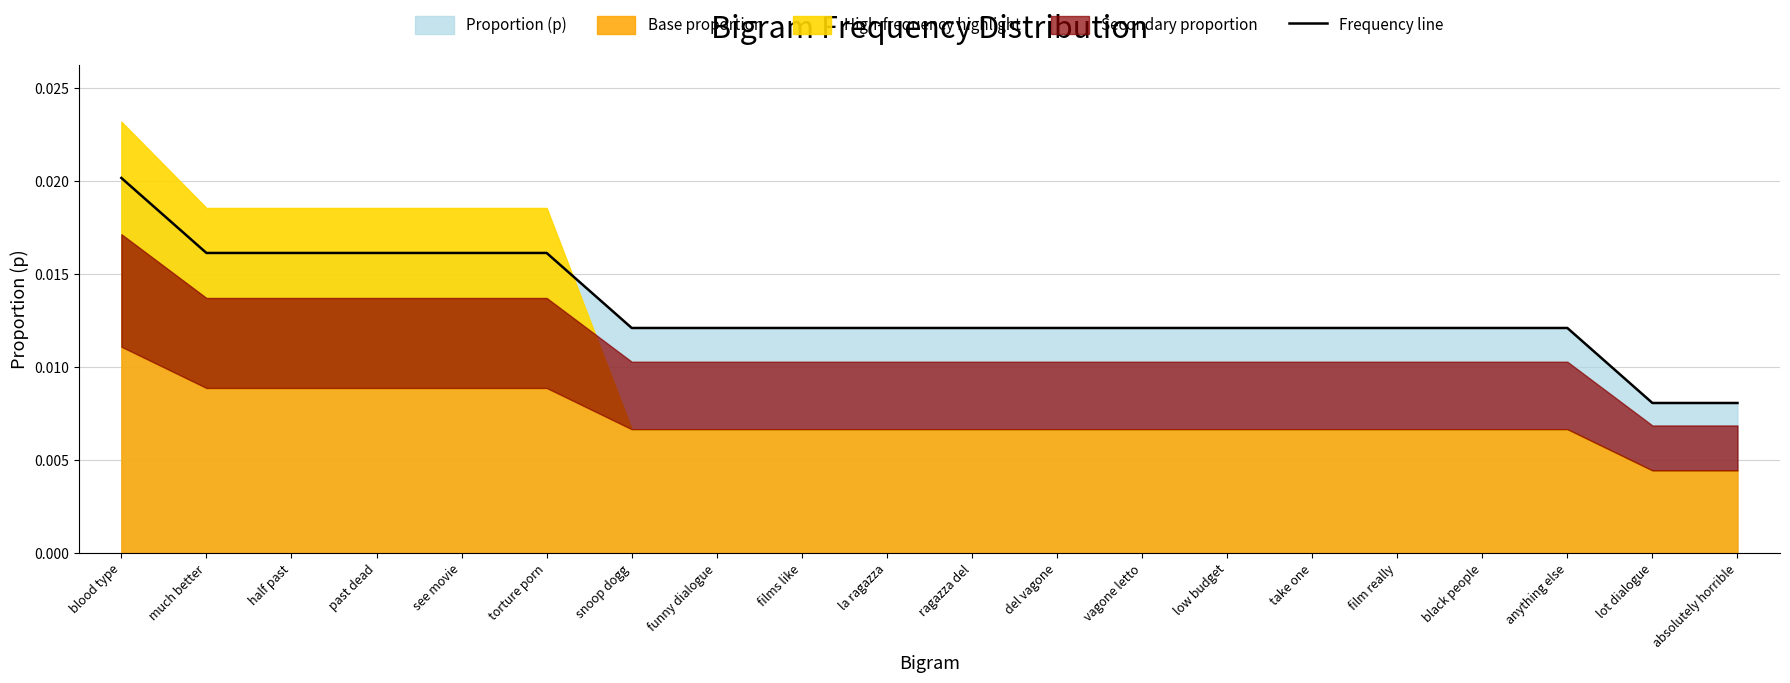

Which category has the highest value in the Frequency line series?

blood type